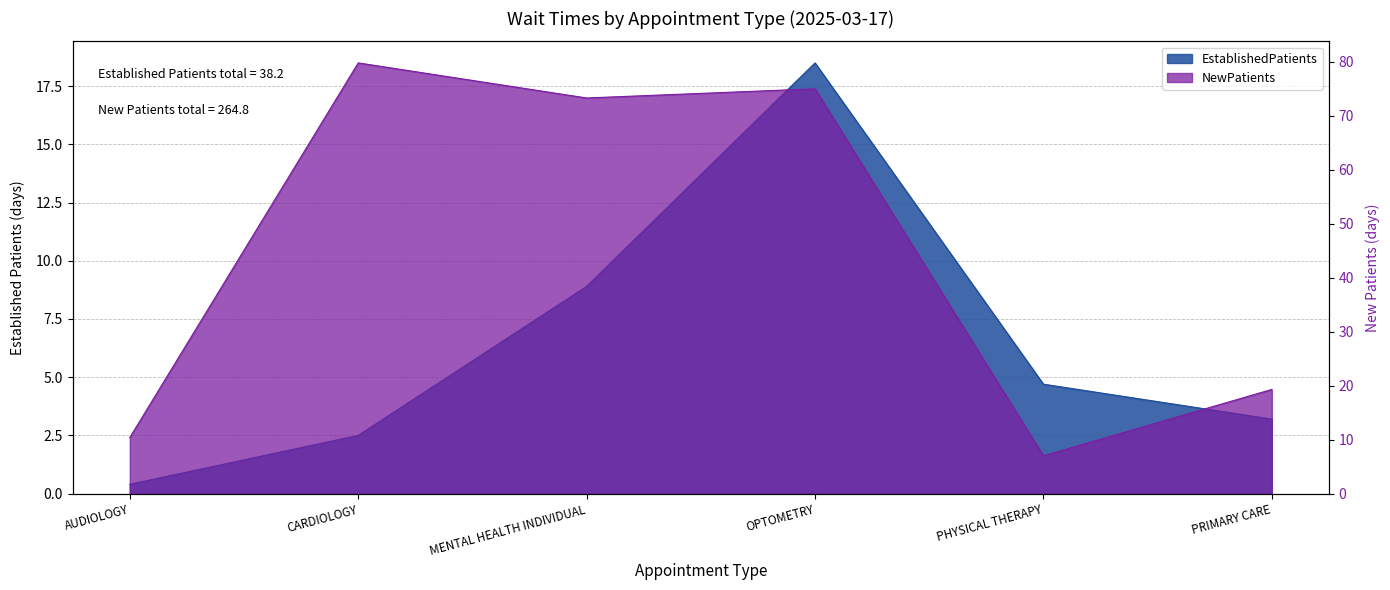

What is the difference between the EstablishedPatients values at OPTOMETRY and AUDIOLOGY?

18.1